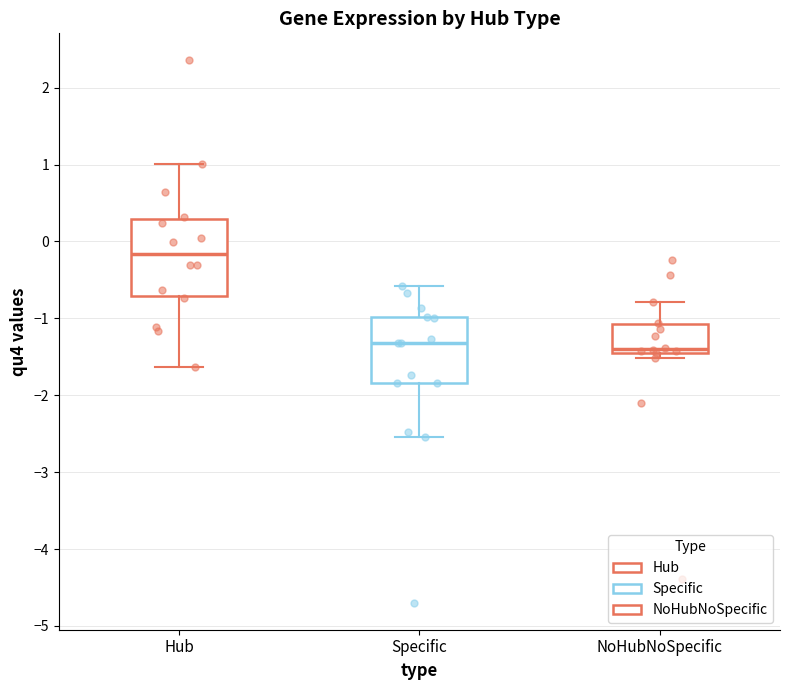

Comparing the boxes themselves (not the whiskers), which one is the tallest?

Hub